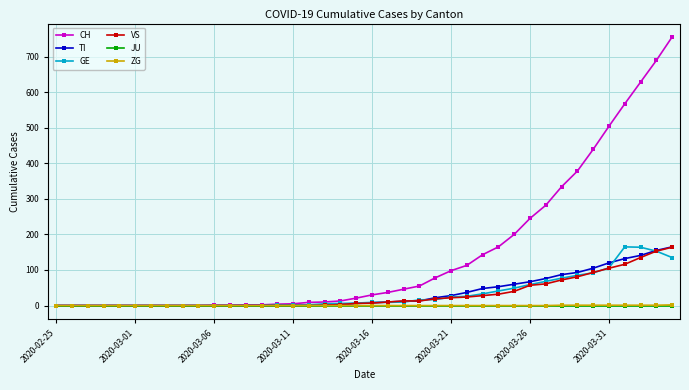

Which series has the widest spread of values?

CH